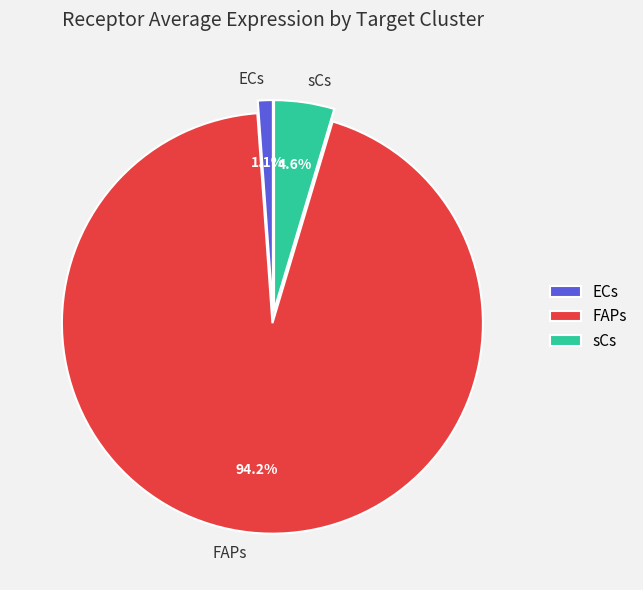

How many slices are in this pie chart?

3